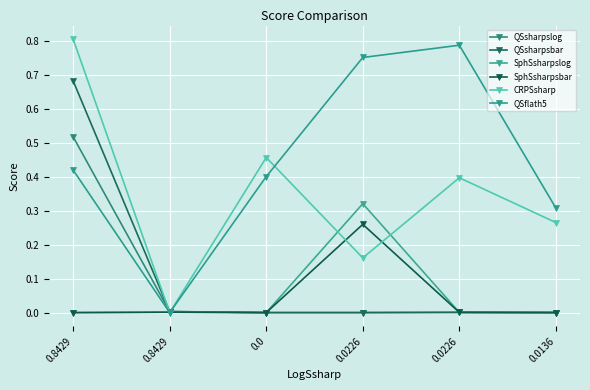

What is the difference between the QSflath5 values at 0.0136 and 0.0226?

0.5